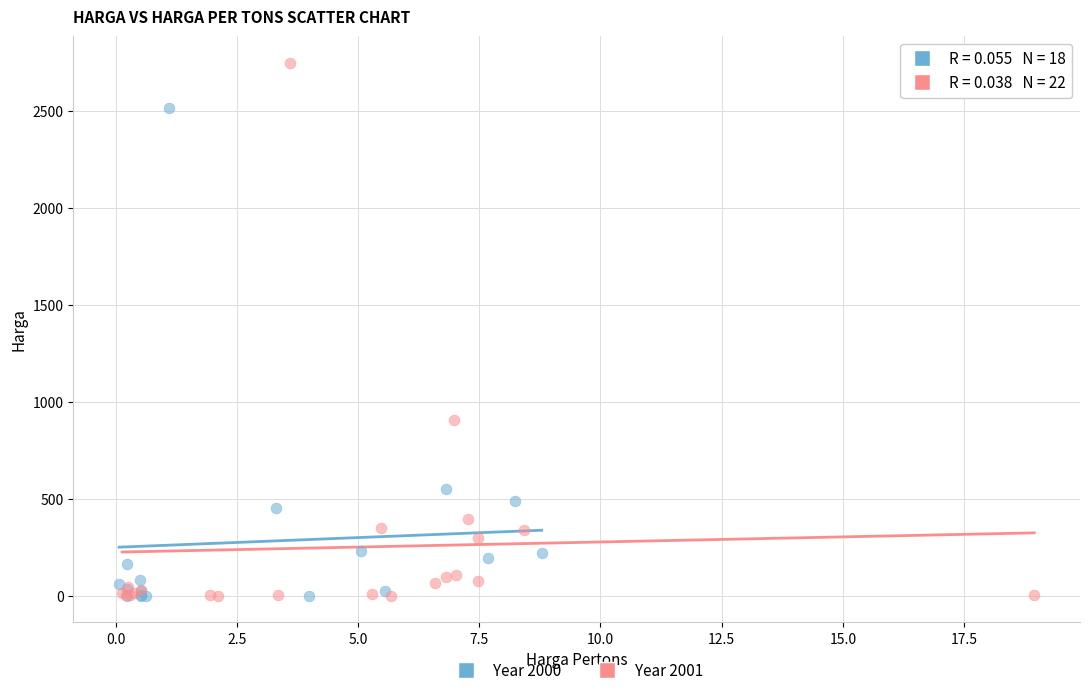

Which series reaches the maximum Y coordinate?

Year 2001